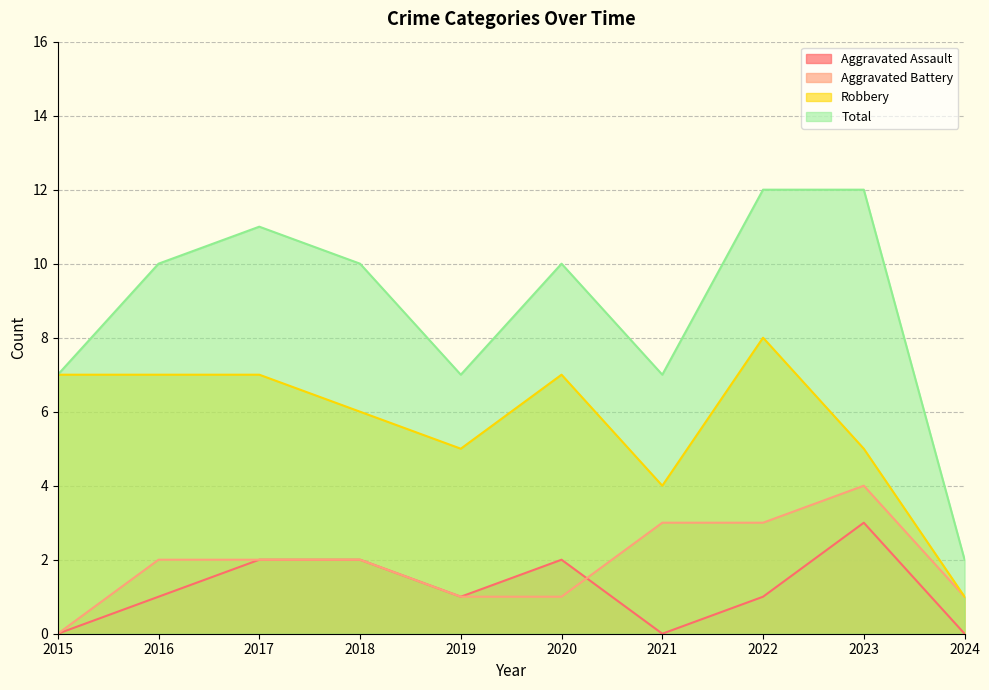

Reading left to right, list all the values displayed in this chart.

Aggravated Assault: 2015=0	2016=1	2017=2	2018=2	2019=1	2020=2	2021=0	2022=1	2023=3	2024=0
Aggravated Battery: 2015=0	2016=2	2017=2	2018=2	2019=1	2020=1	2021=3	2022=3	2023=4	2024=1
Robbery: 2015=7	2016=7	2017=7	2018=6	2019=5	2020=7	2021=4	2022=8	2023=5	2024=1
Total: 2015=7	2016=10	2017=11	2018=10	2019=7	2020=10	2021=7	2022=12	2023=12	2024=2